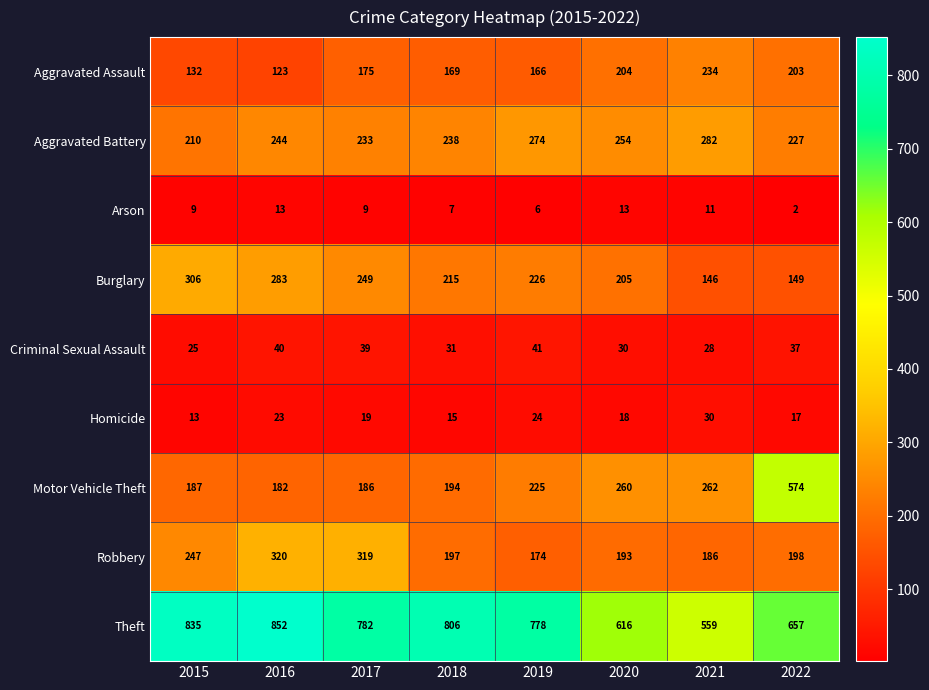

The value of Aggravated Assault at 2018 is 169. True or false?

True